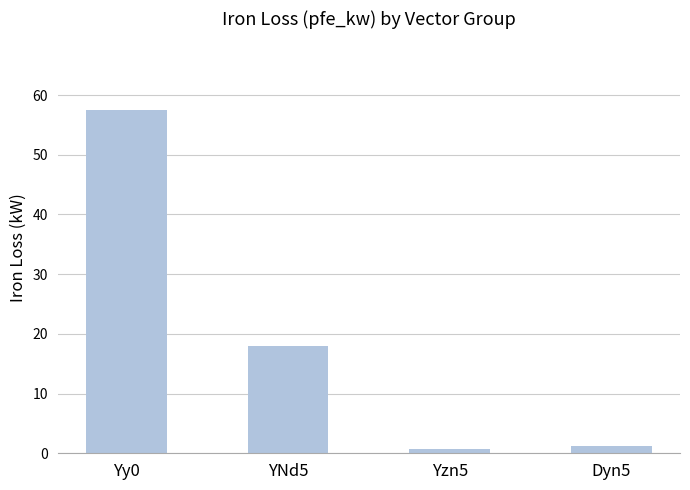

What is the difference between the second highest and second lowest values?

16.7